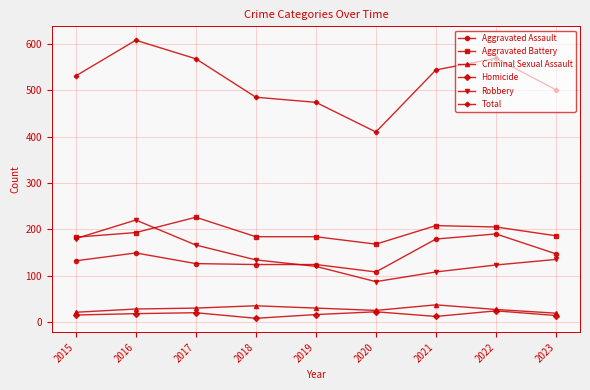

What is the minimum value for Criminal Sexual Assault?

19